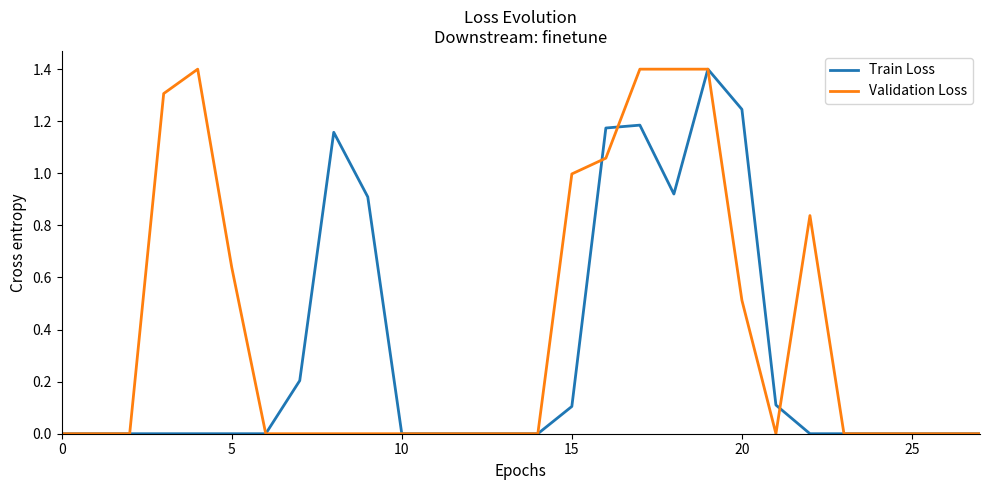

What is the greatest value displayed?

1.4